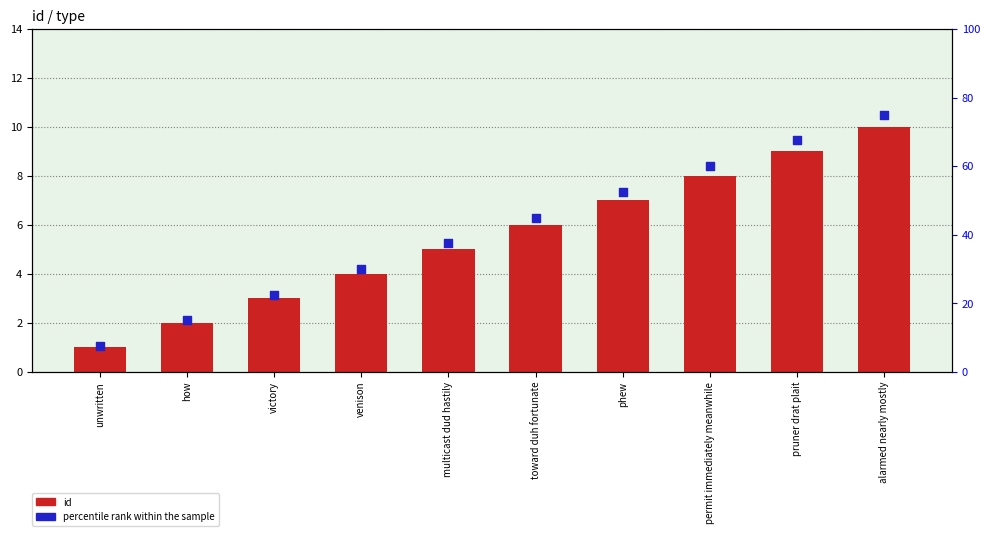

Is the value of id at alarmed nearly mostly greater than the value of percentile rank within the sample at venison?

No